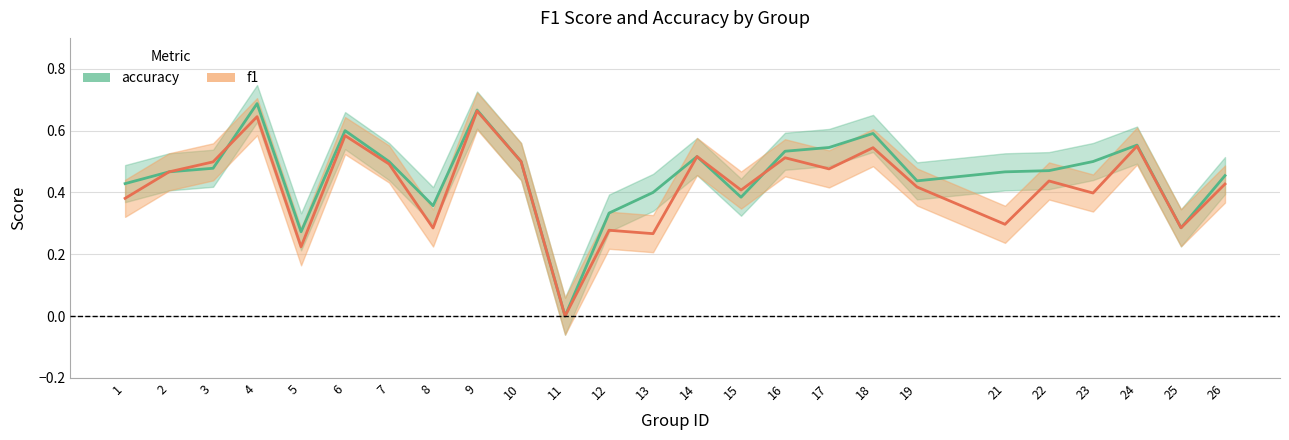

What value does the f1 series have at 25?

0.3